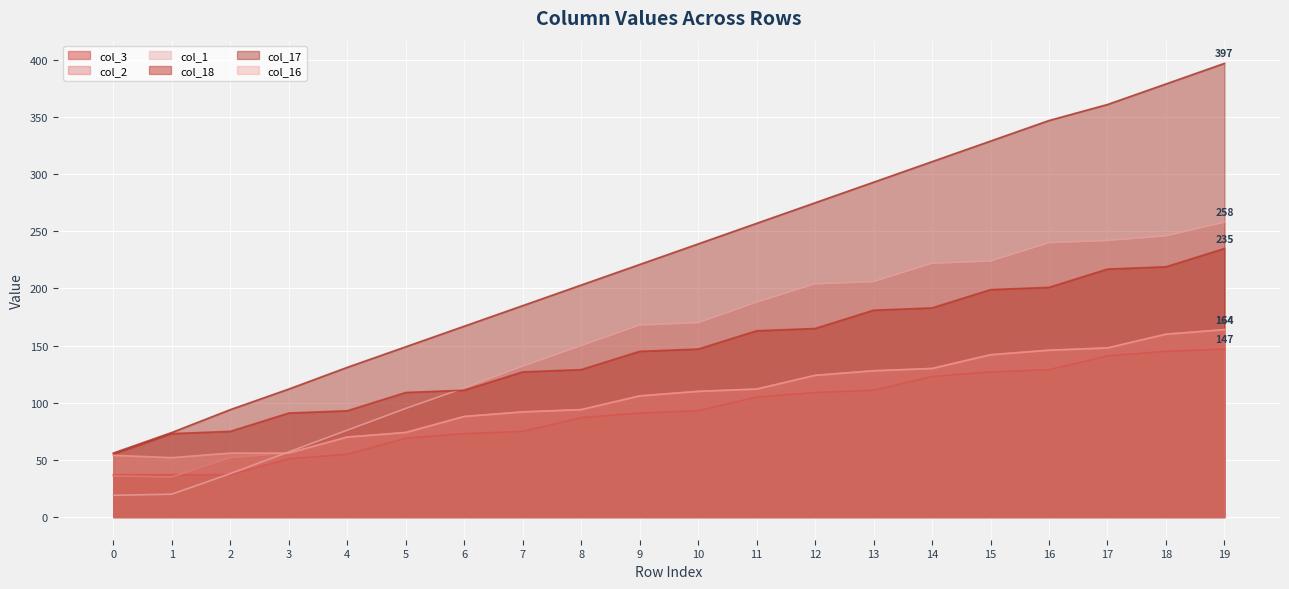

True or false: col_18 has a value of 219 at 18.

True